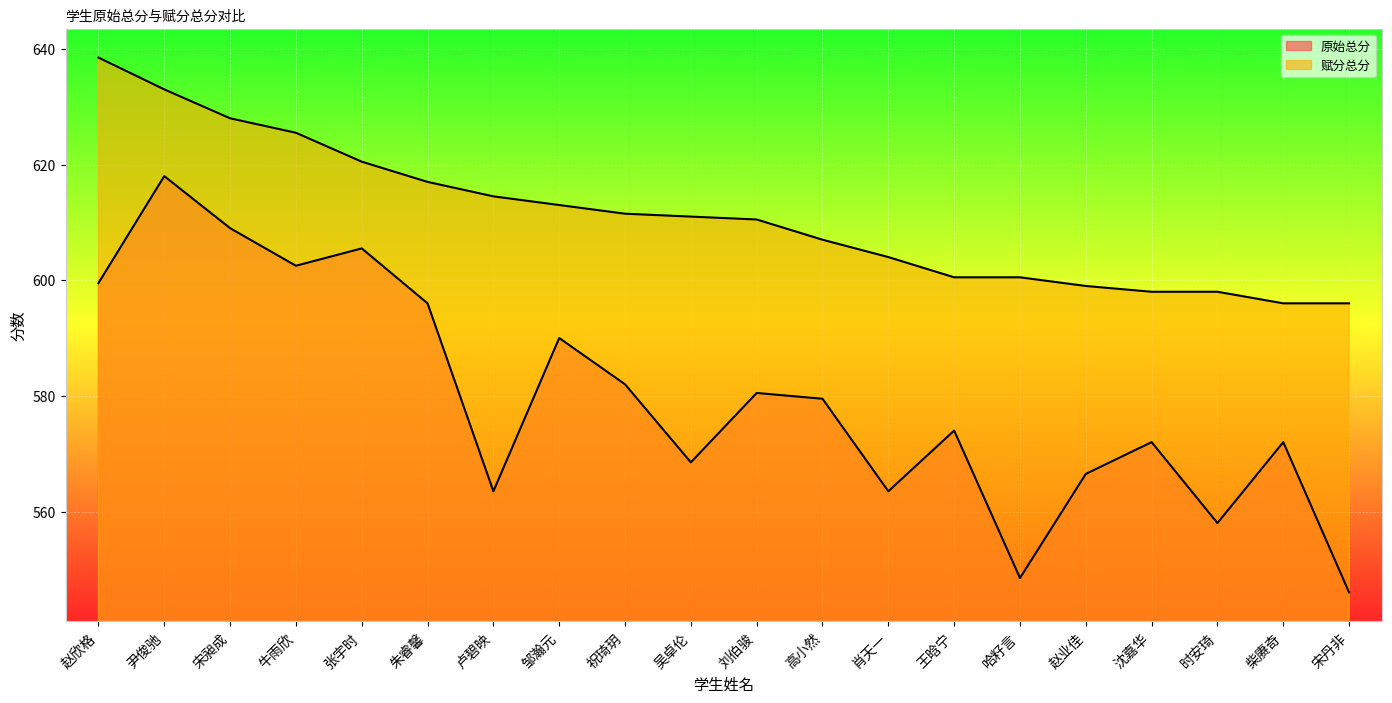

What is the difference between the 原始总分 values at 尹俊驰 and 朱睿馨?

22.0